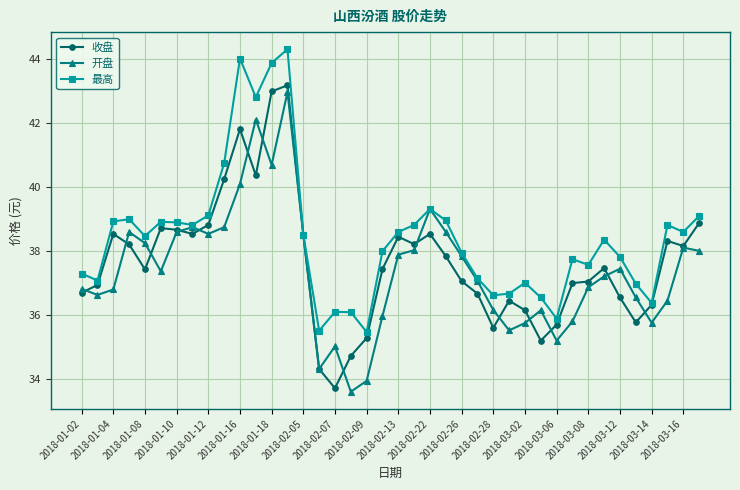

Which series has the largest total across all categories?

最高